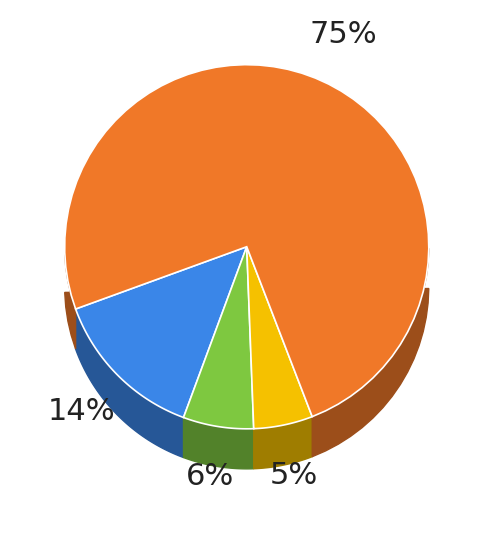

How many slices are in this pie chart?

4